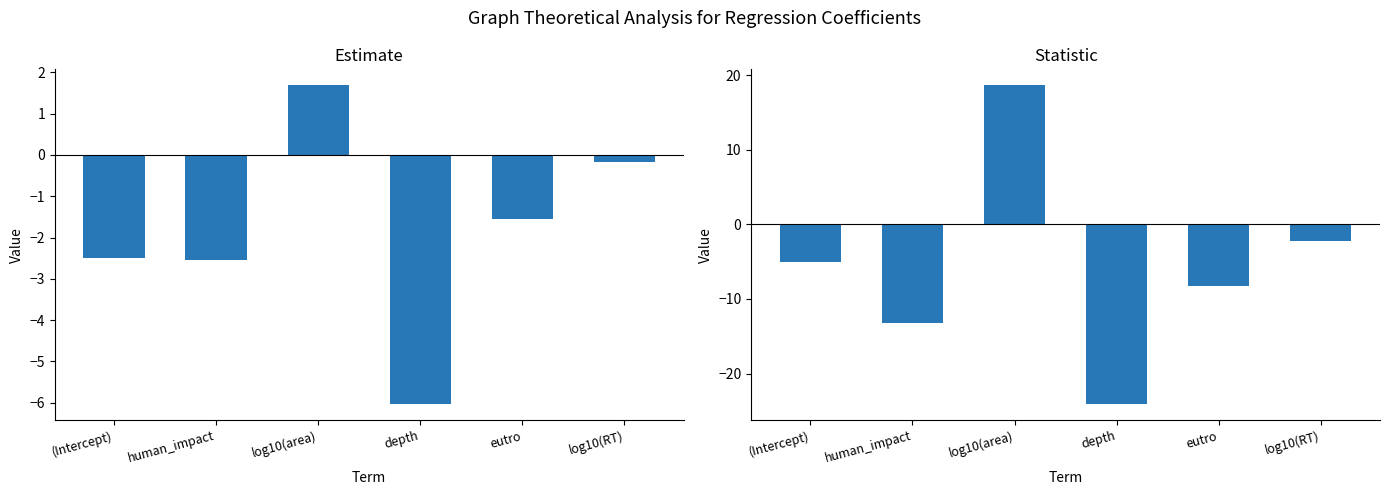

List the series in order of their overall mean, lowest first.

statistic, estimate